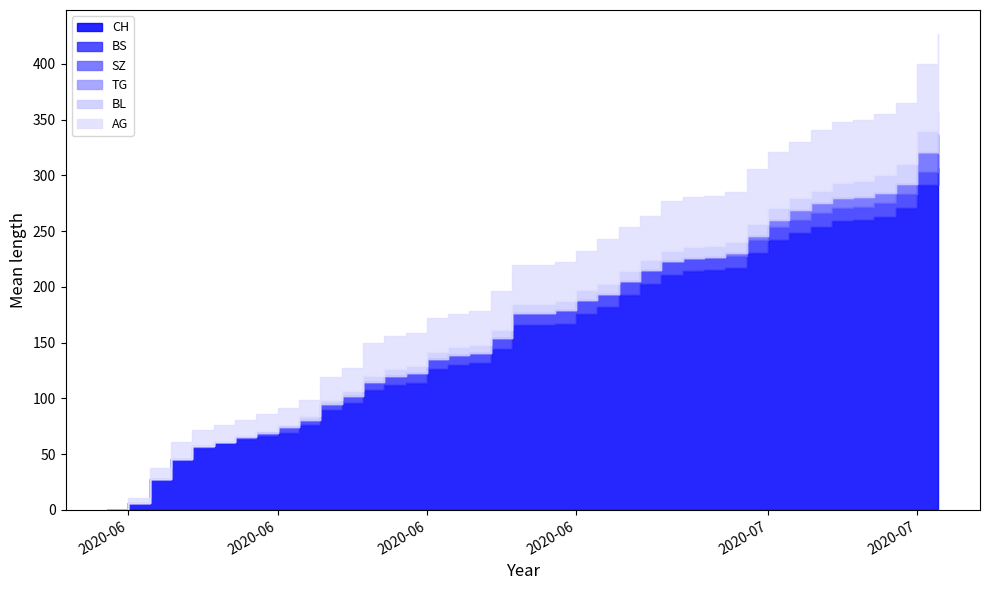

Which series has the largest total across all categories?

CH